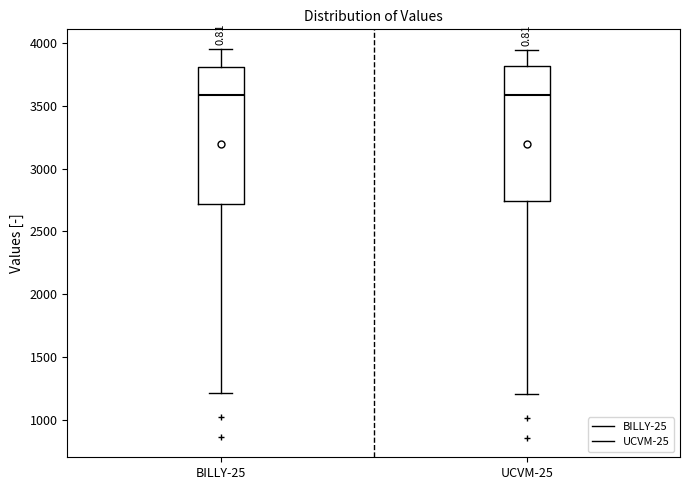

Where does the lower whisker of the box for UCVM-25 end on the y-axis? The values are not printed on the chart, so give them approximately, as read against the axis.

1200